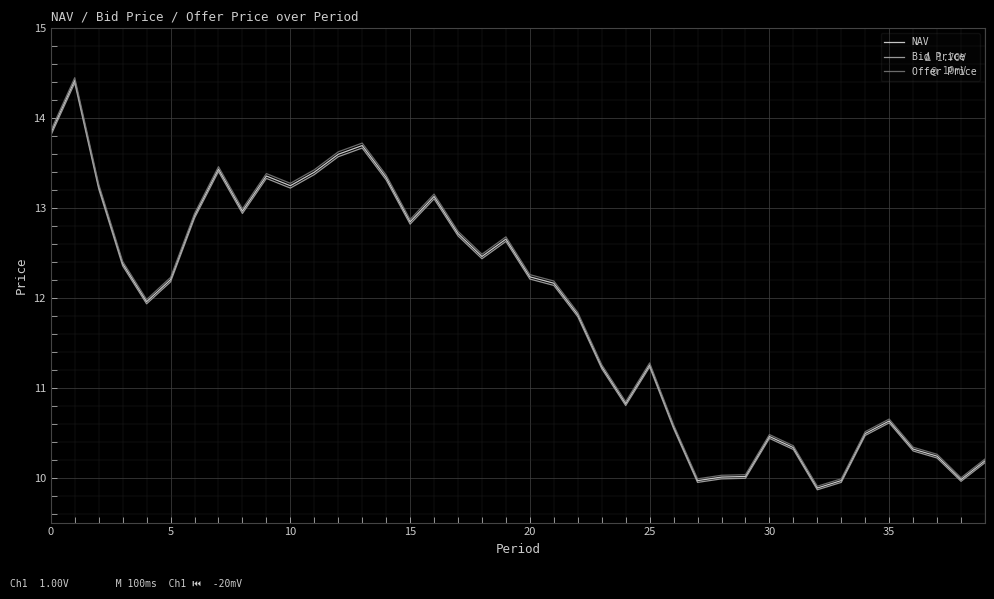

Which series has the widest spread of values?

Offer Price